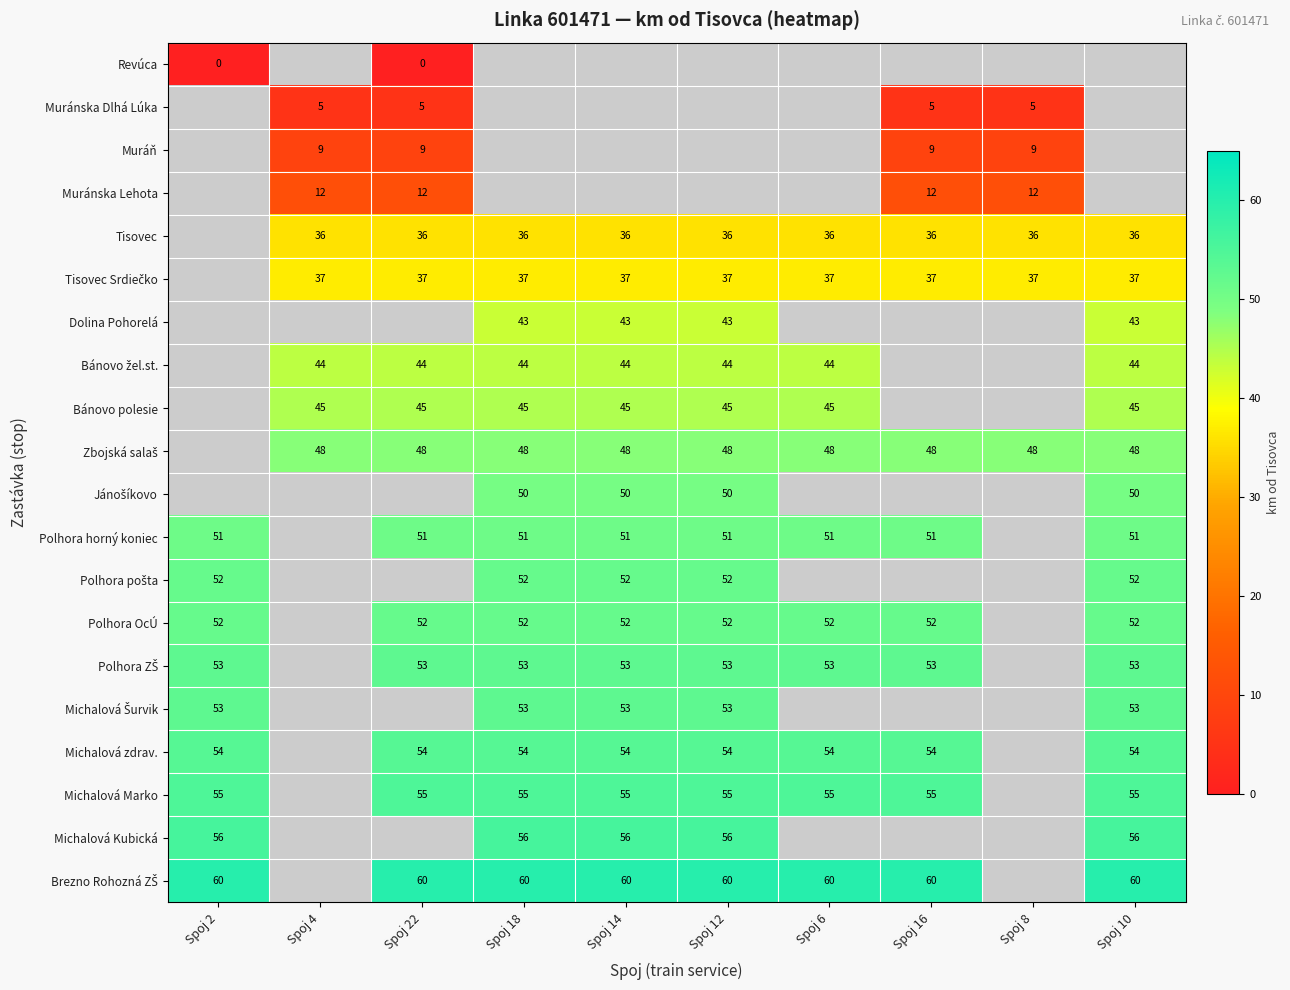

The value of Polhora horný koniec at Spoj 22 is 28. True or false?

False